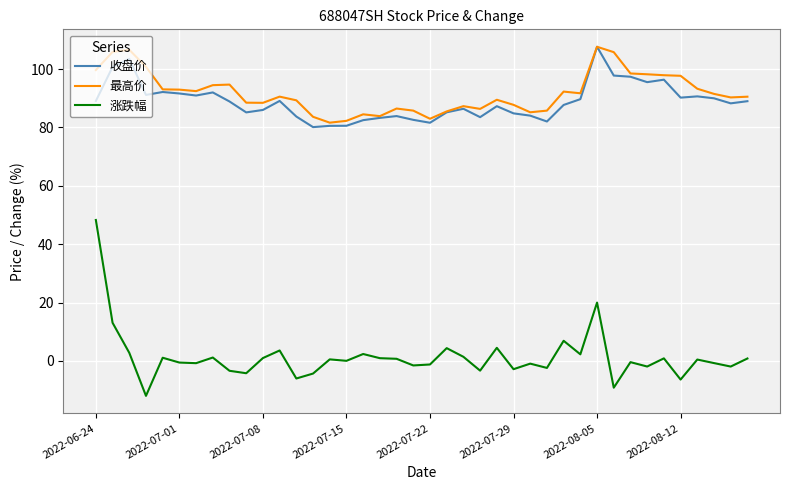

What is the maximum value shown in the chart?

107.6